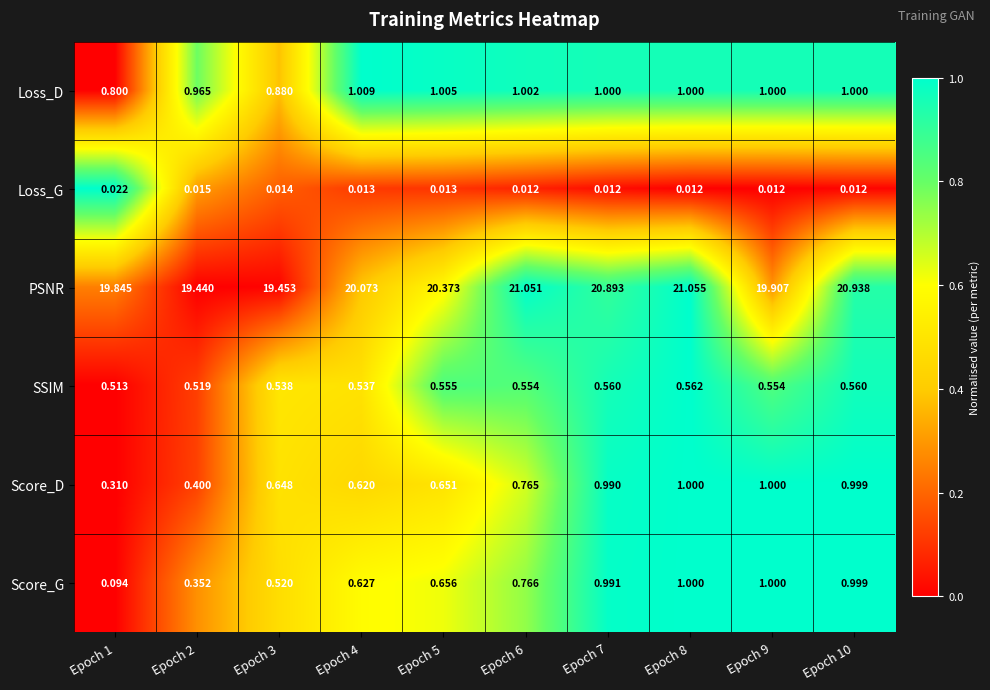

What is the greatest value displayed?

21.1